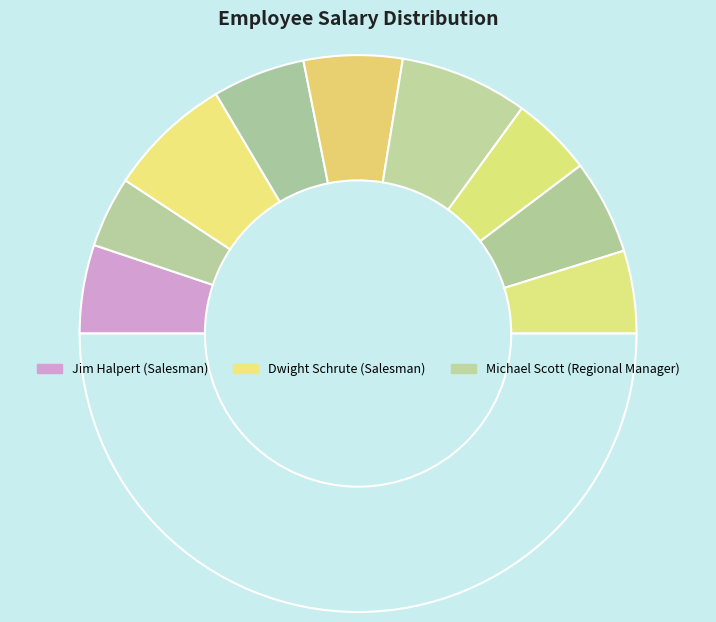

How many slices are in this pie chart?

10